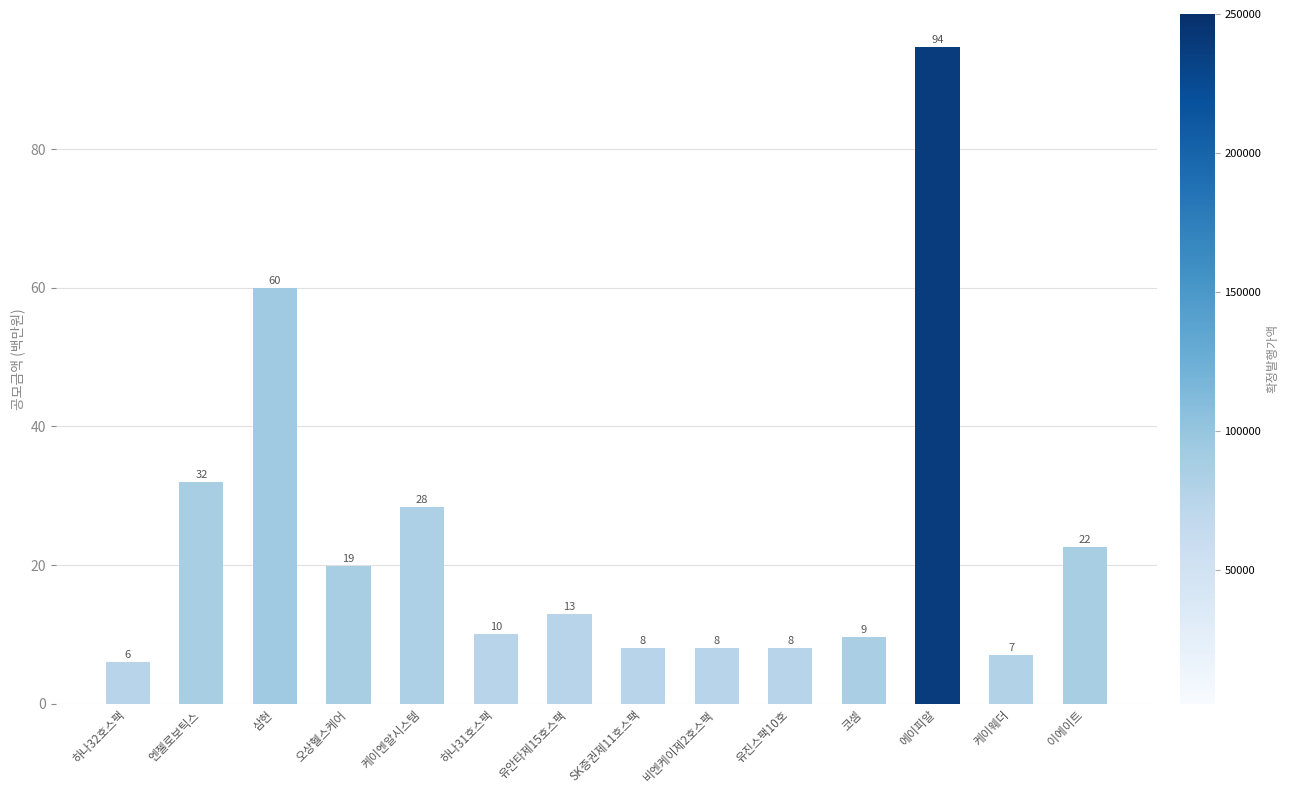

What value does the data have at 비엔케이제2호스팩?

8.0